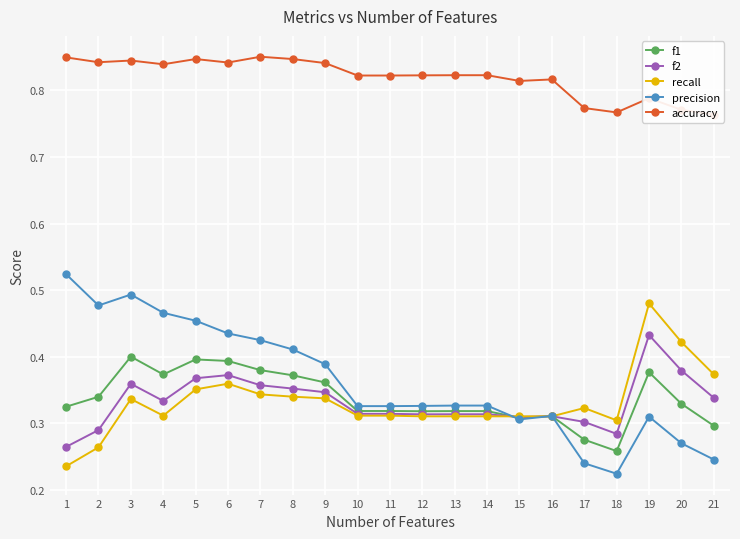

Which label corresponds to the smallest value in the chart?

18